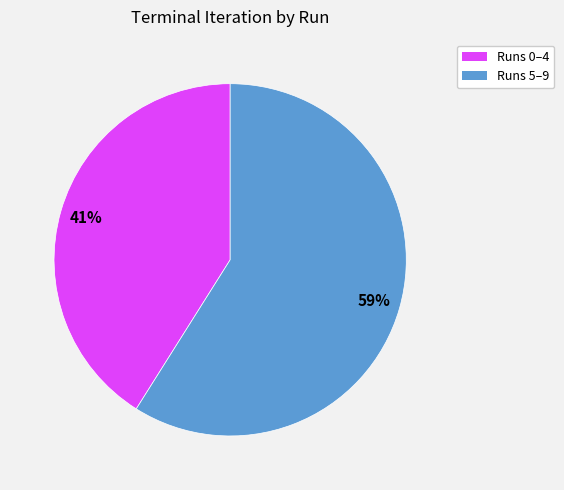

Is Runs 5–9 the majority of the pie?

Yes